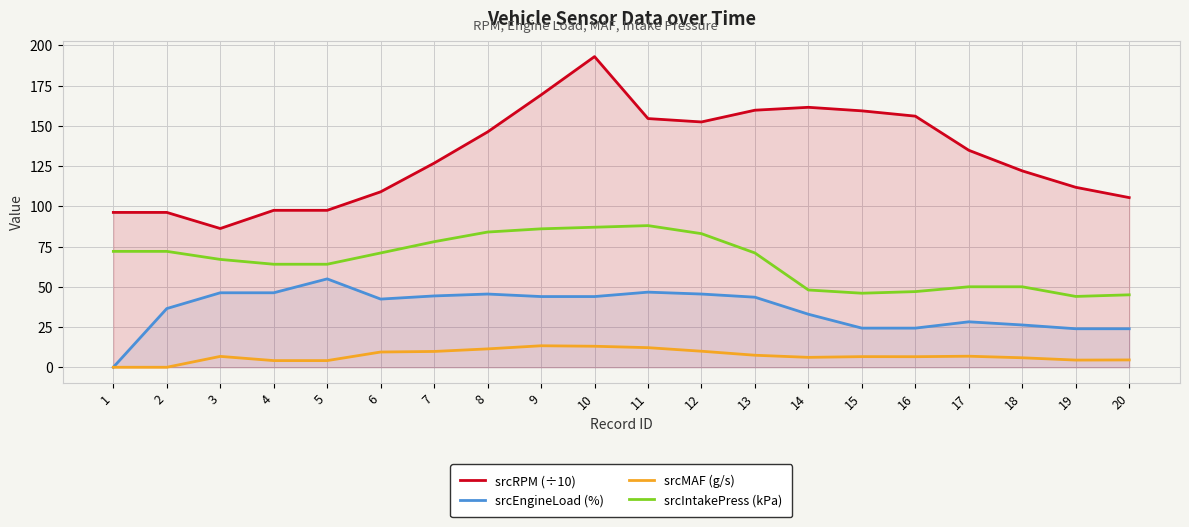

Rank the series at 16 from lowest to highest value.

srcMAF (g/s), srcEngineLoad (%), srcIntakePress (kPa), srcRPM (÷10)